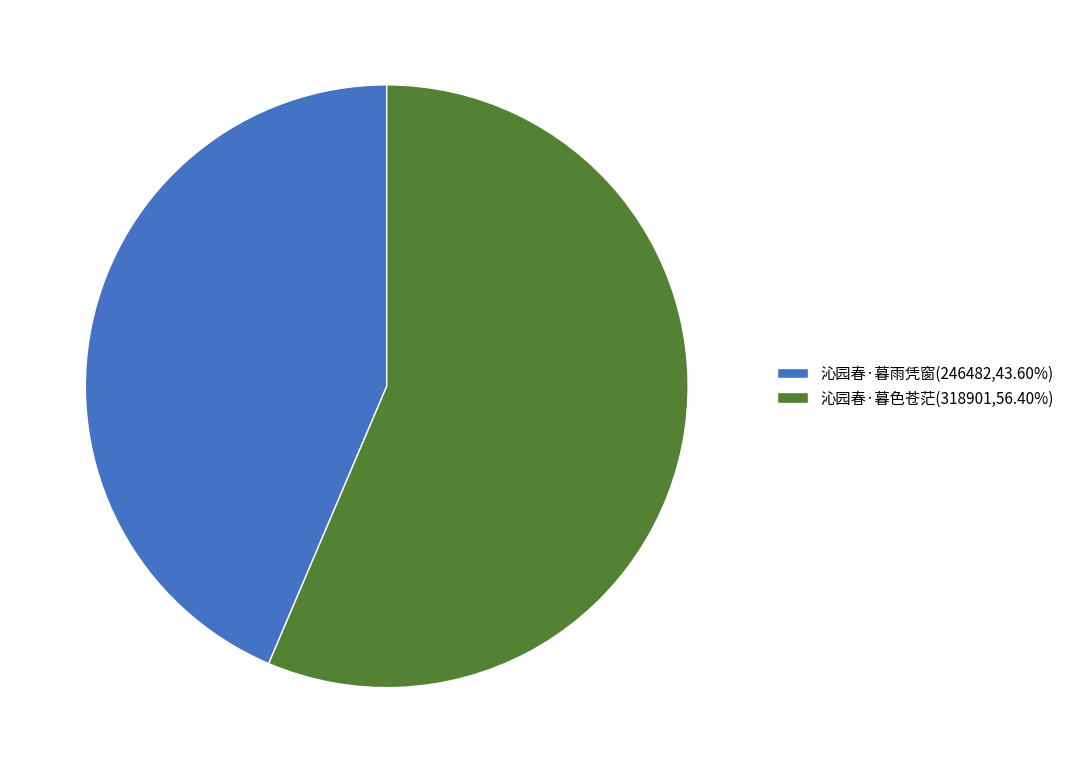

Does 沁园春·暮色苍茫 represent more than half of the total?

Yes